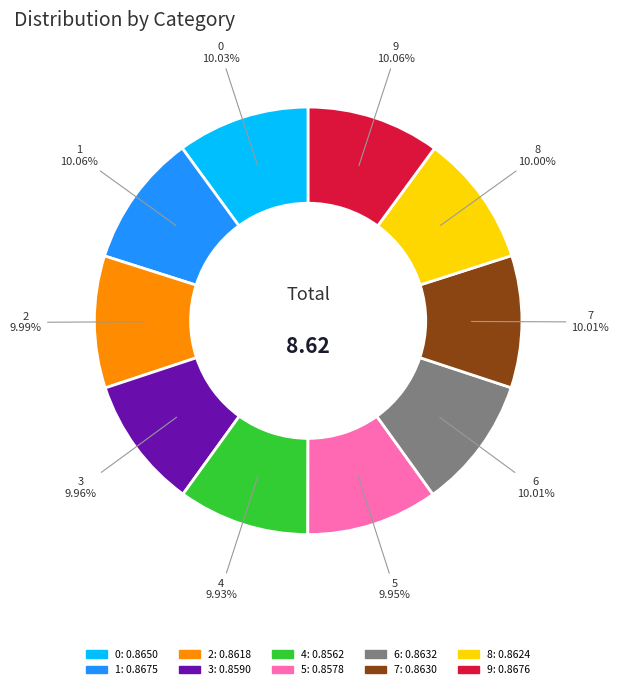

Is it true that 2 is 1% of the pie?

False